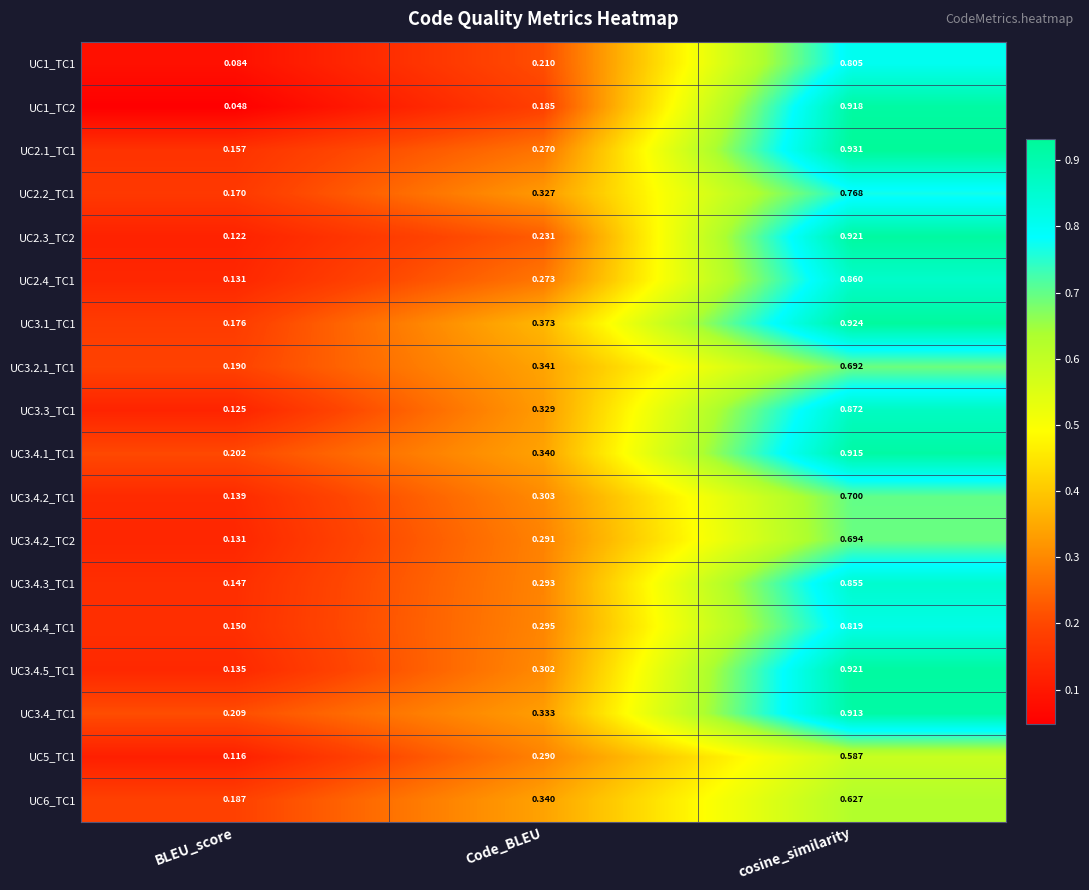

Is the value of UC1_TC2 at cosine_similarity greater than the value of UC3.3_TC1 at cosine_similarity?

Yes